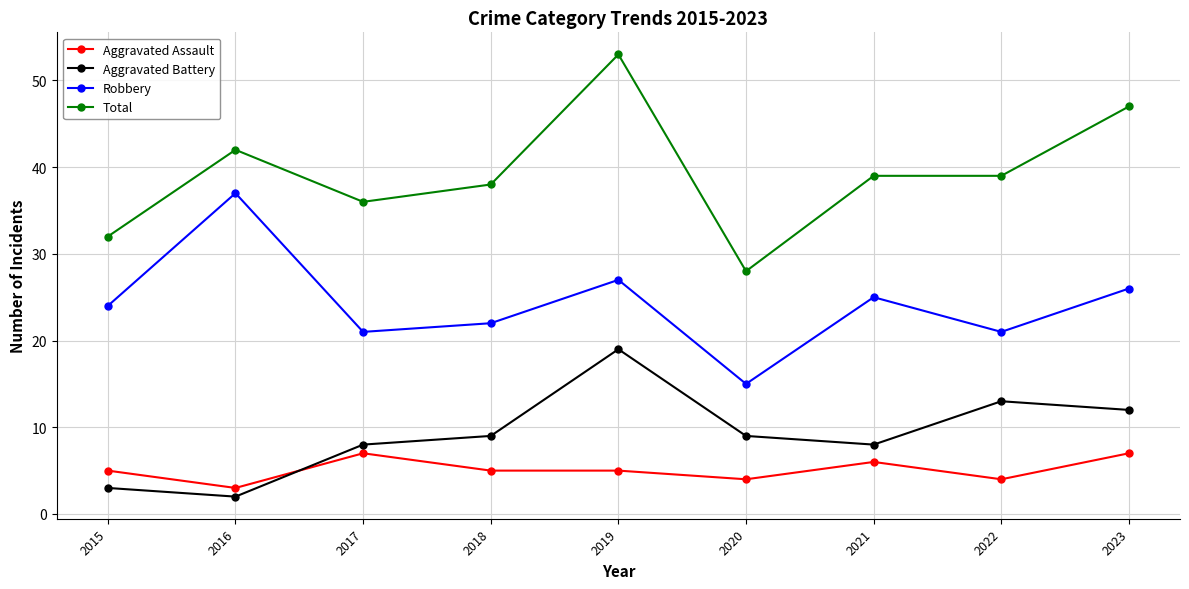

True or false: Robbery and Total intersect in this chart.

False